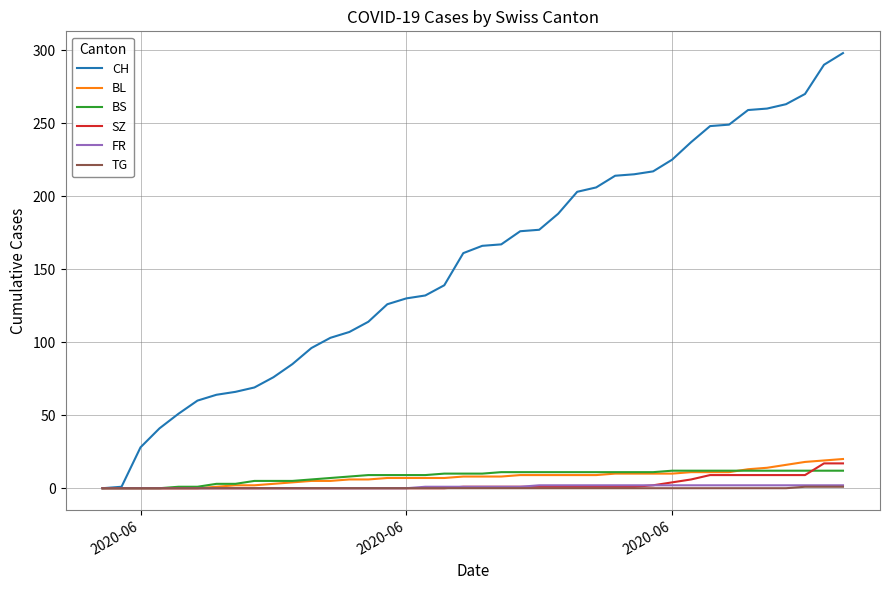

What is the difference between the second highest and minimum values in the CH series?

290